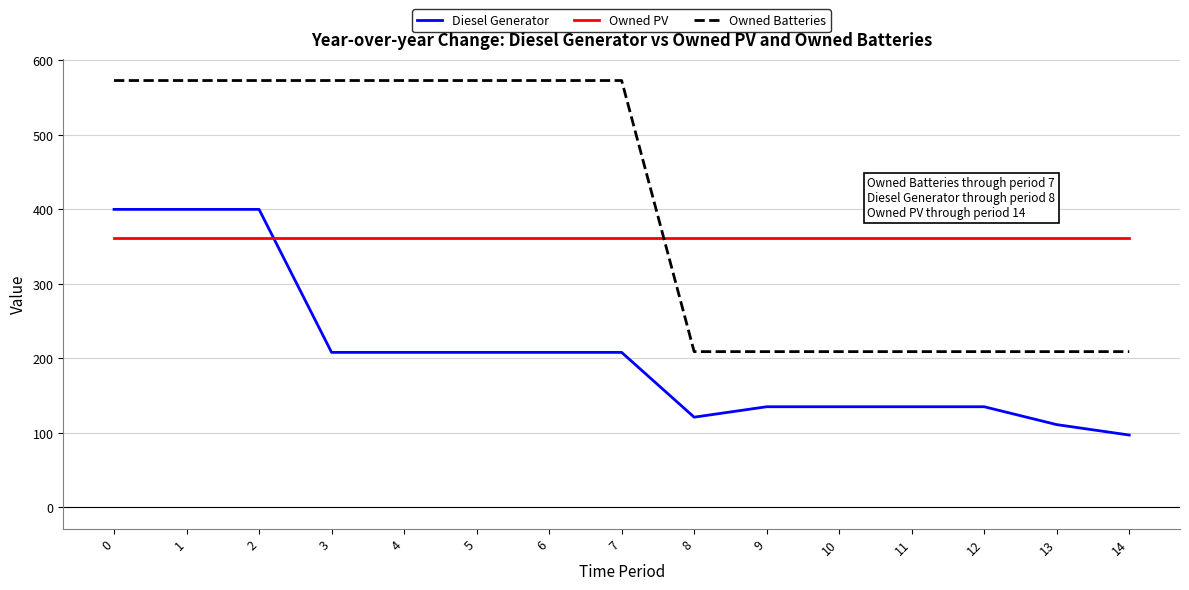

The Owned PV series shows 362 at 0. True or false?

True